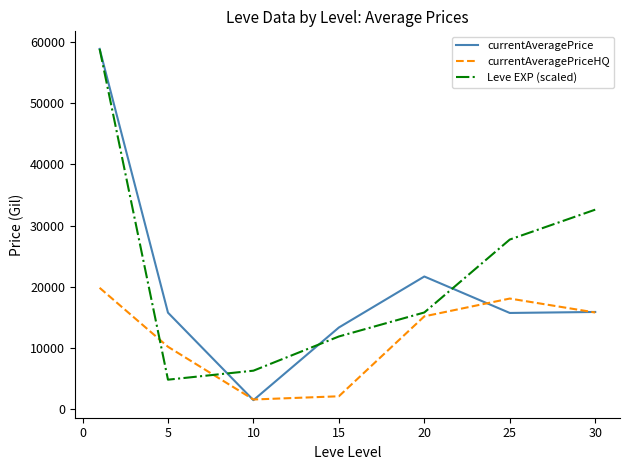

What is the maximum value for currentAveragePrice?

58859.0